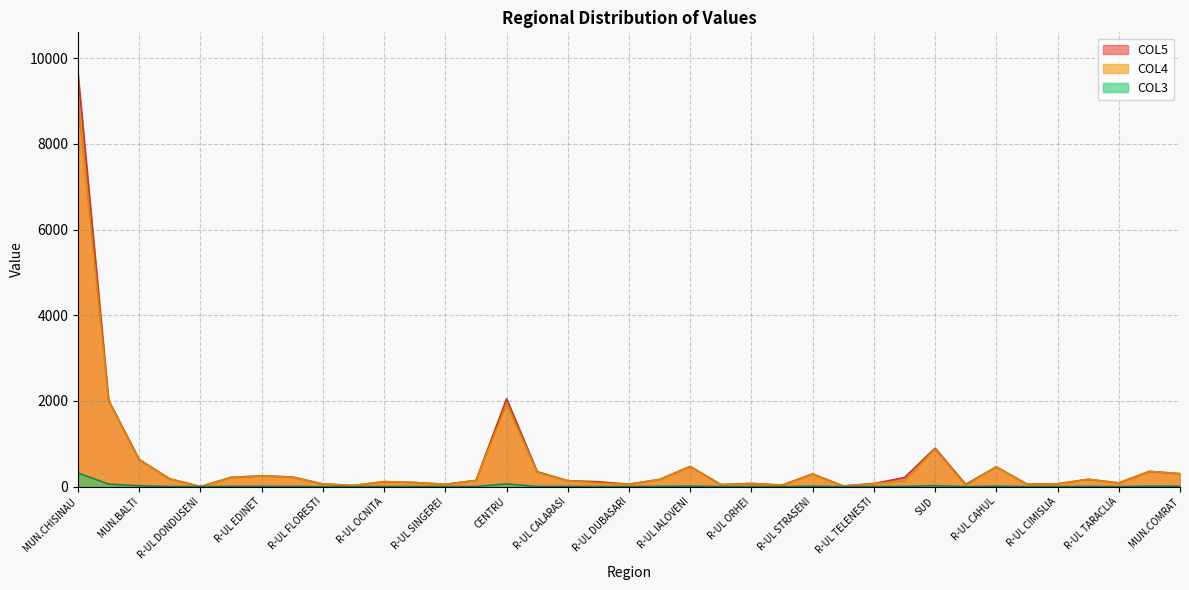

What is the value of the COL4 point at the 14th from the left?

145